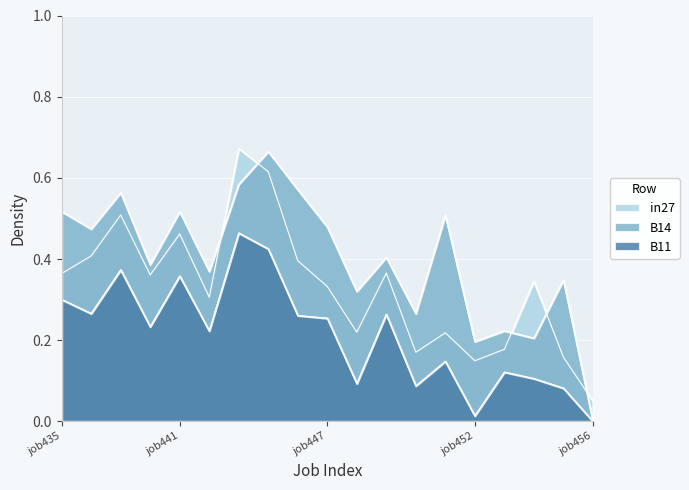

How many lines are shown in the chart?

3